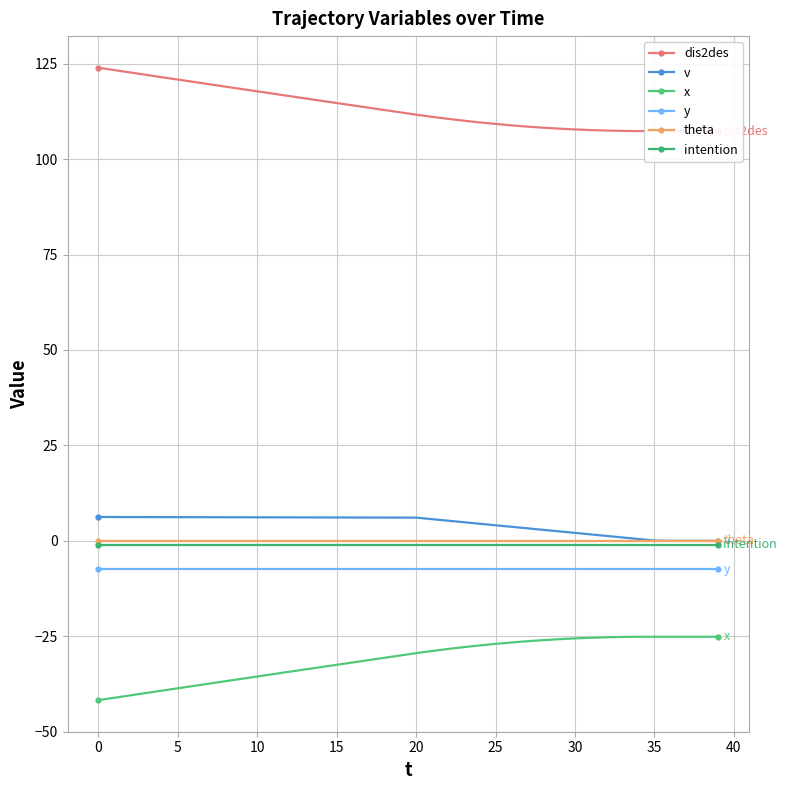

What is the spread (max minus min) of values at 13?

149.6